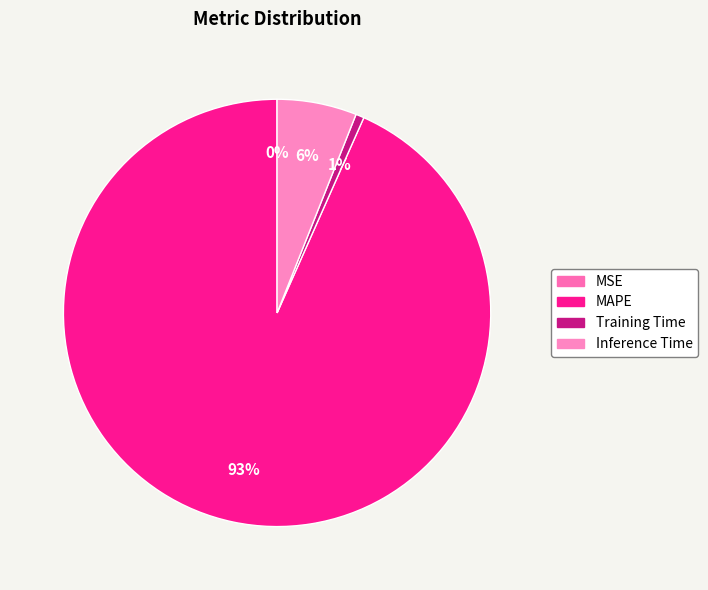

Which slice is the smallest?

MSE